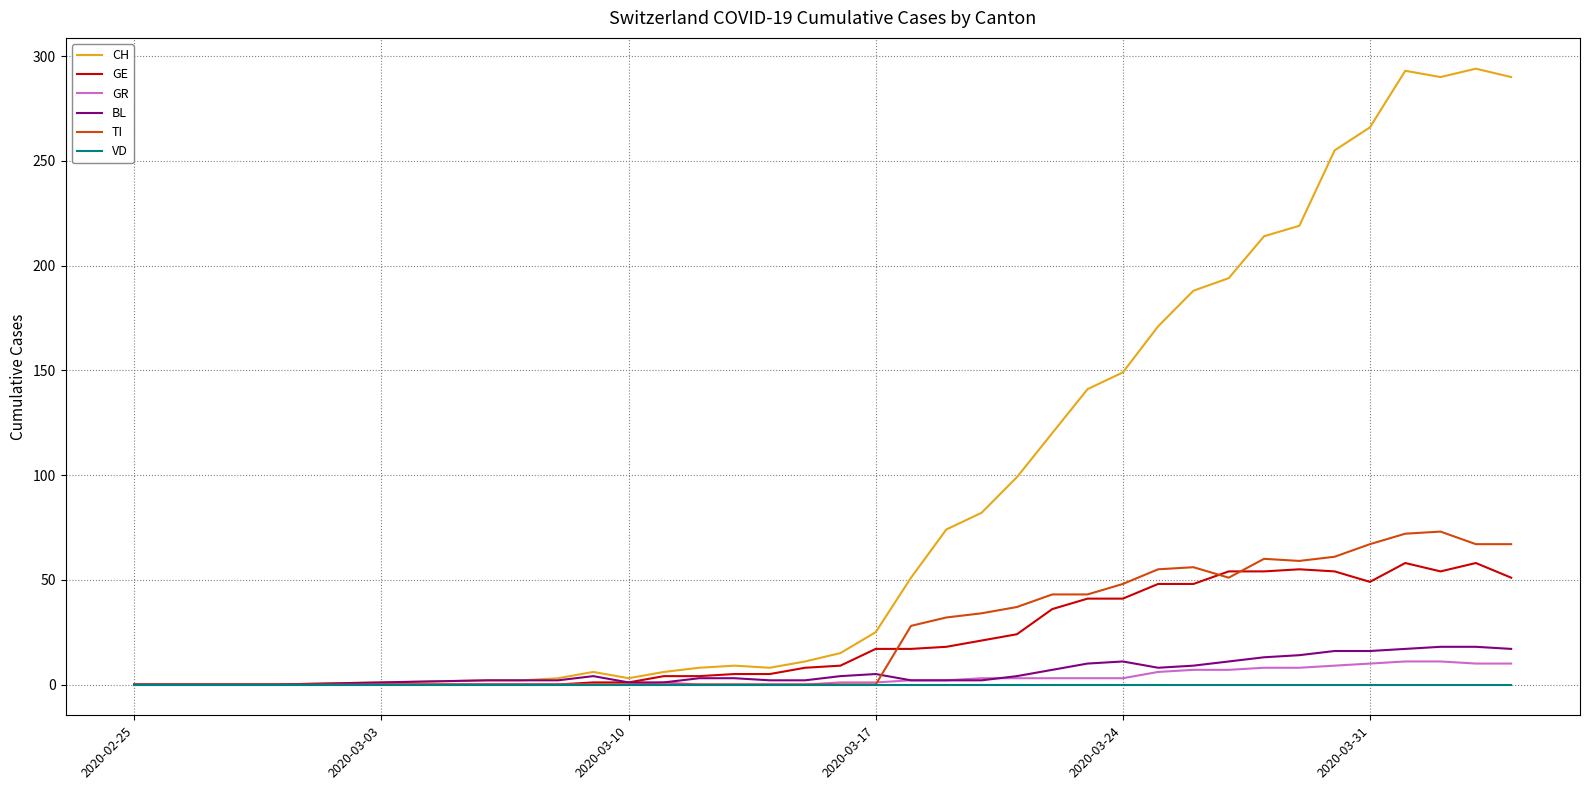

Which series has the largest range (max minus min)?

CH